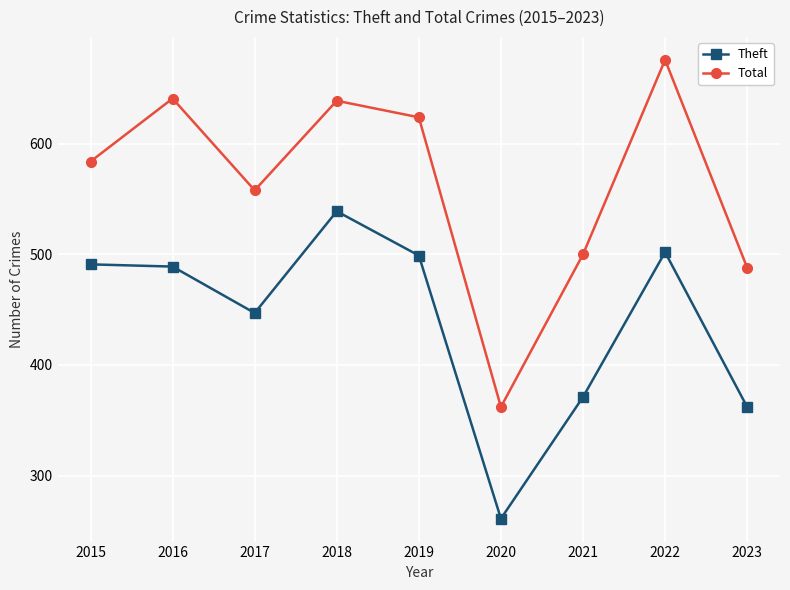

What is the minimum value for Theft?

261